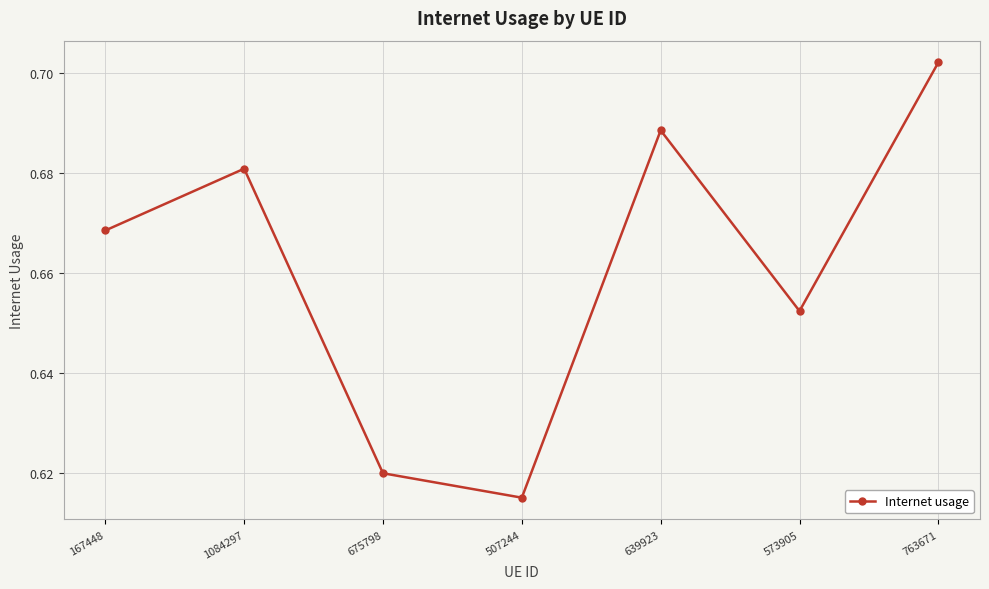

Rank the categories by value from lowest to highest.

507244, 675798, 573905, 167448, 1084297, 639923, 763671